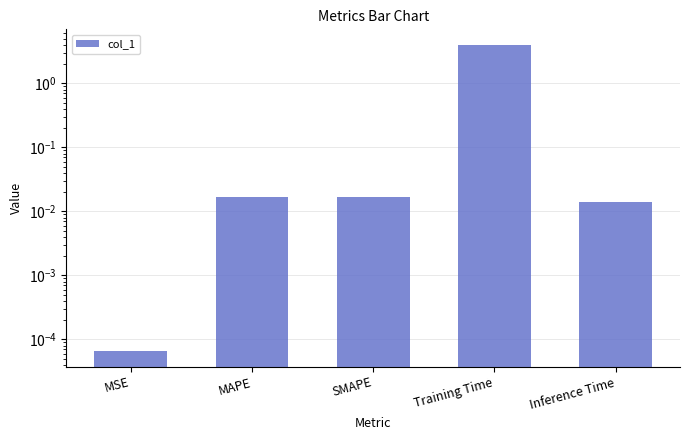

List the labels in order of value, smallest first.

MSE, Inference Time, SMAPE, MAPE, Training Time